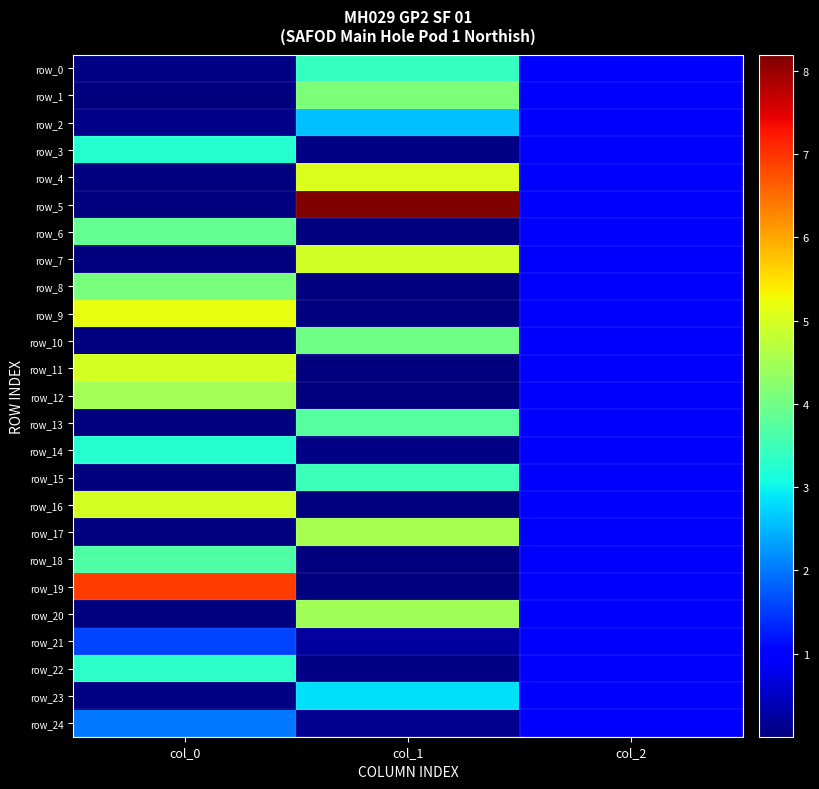

What is the difference between the maximum and minimum values in the row_0 series?

3.4